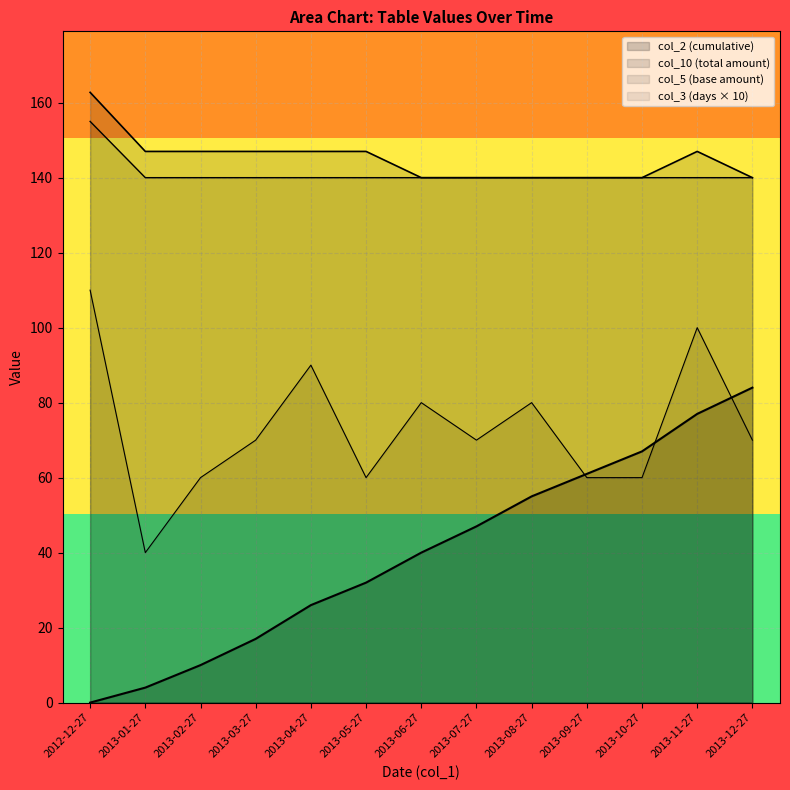

What is the difference between the maximum and minimum values in the col_5 series?

15.0